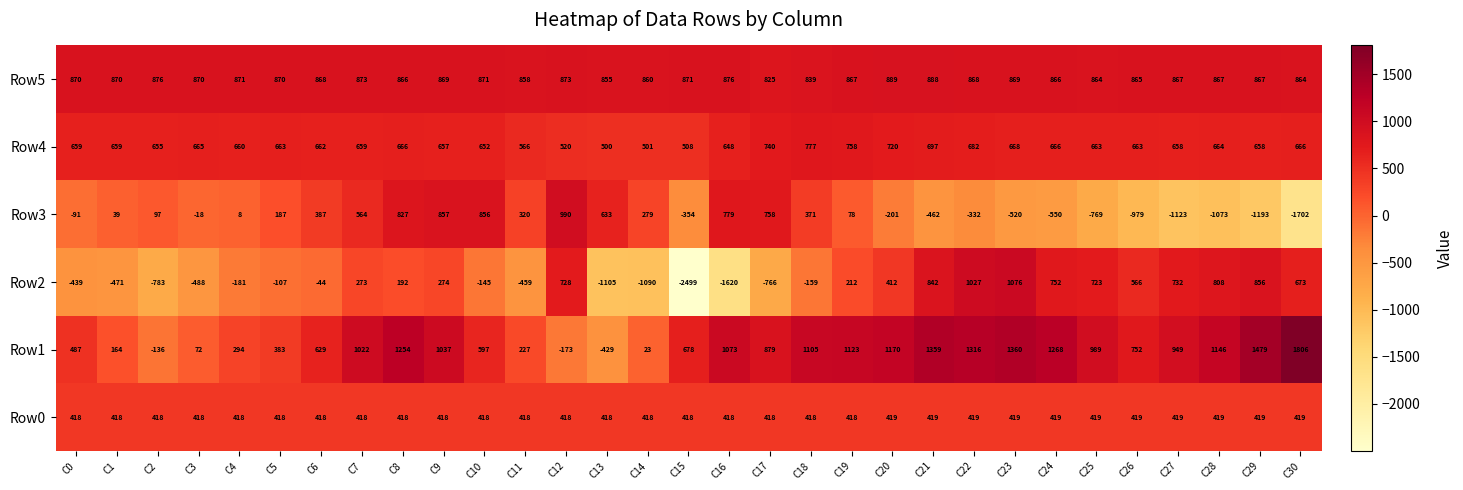

What is the total value across all series at C6?

2920